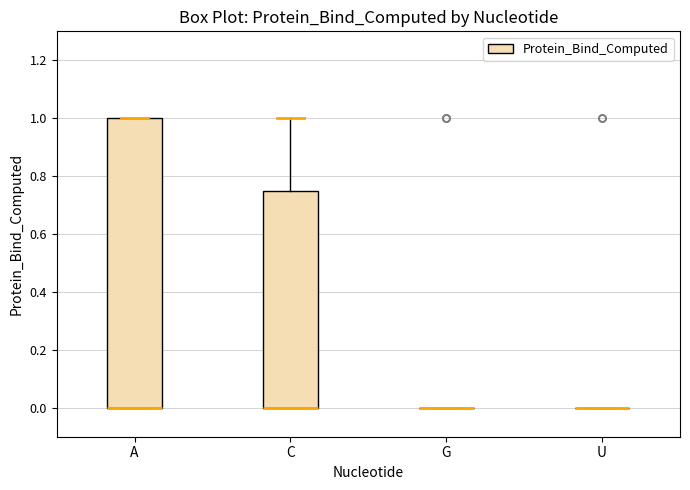

Where is the lower edge of the box for C on the y-axis? The values are not printed on the chart, so give them approximately, as read against the axis.

0.00